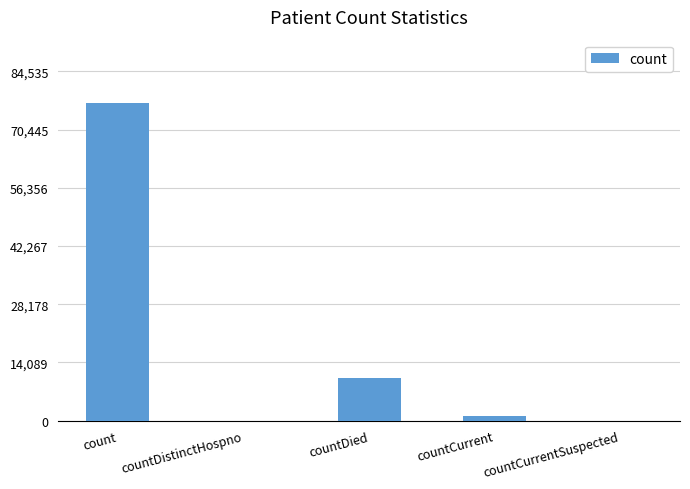

Which category has the highest value across all series?

count